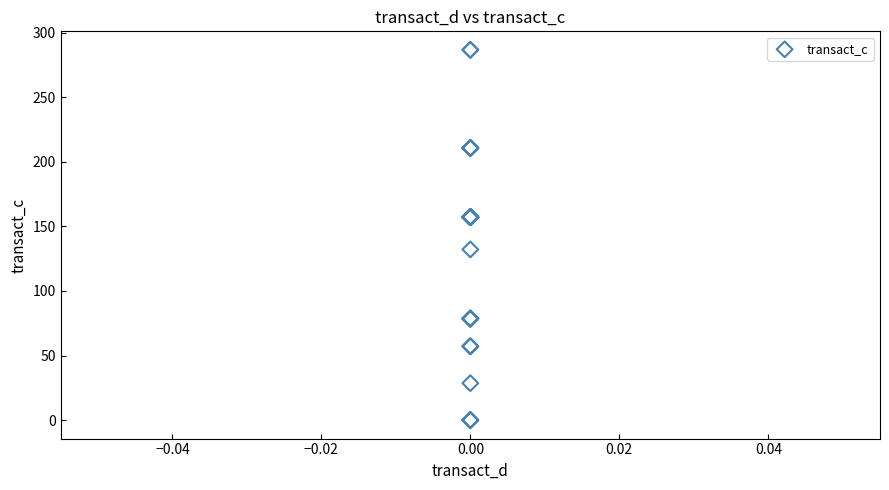

What Y value in the scatter plot is closest to 143?

132.1